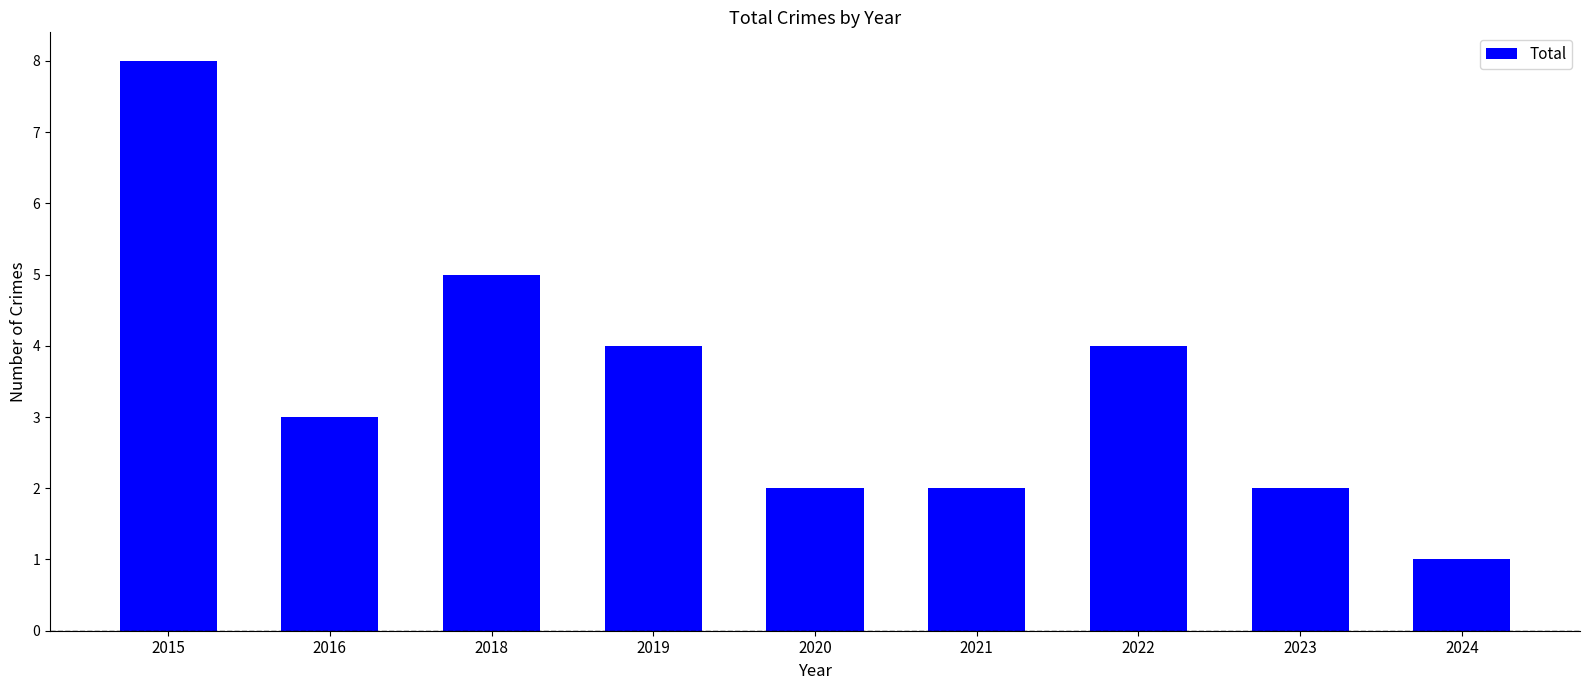

The chart shows a value of 2 at 2022. True or false?

False